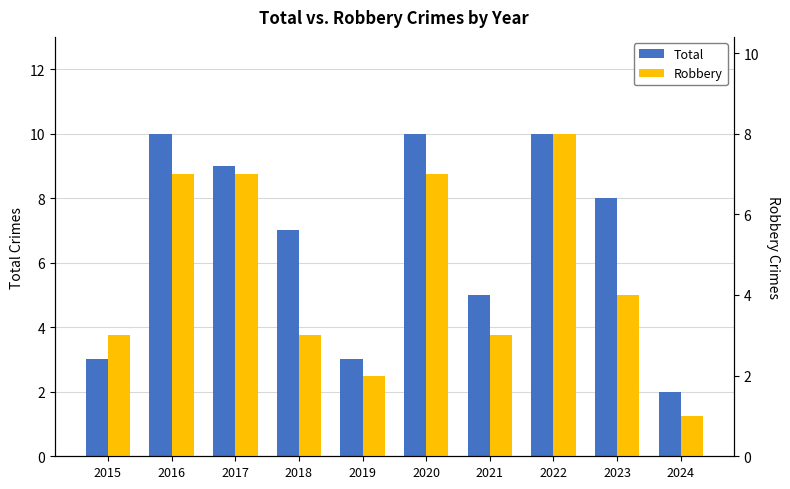

Which label corresponds to the largest value in the chart?

2016